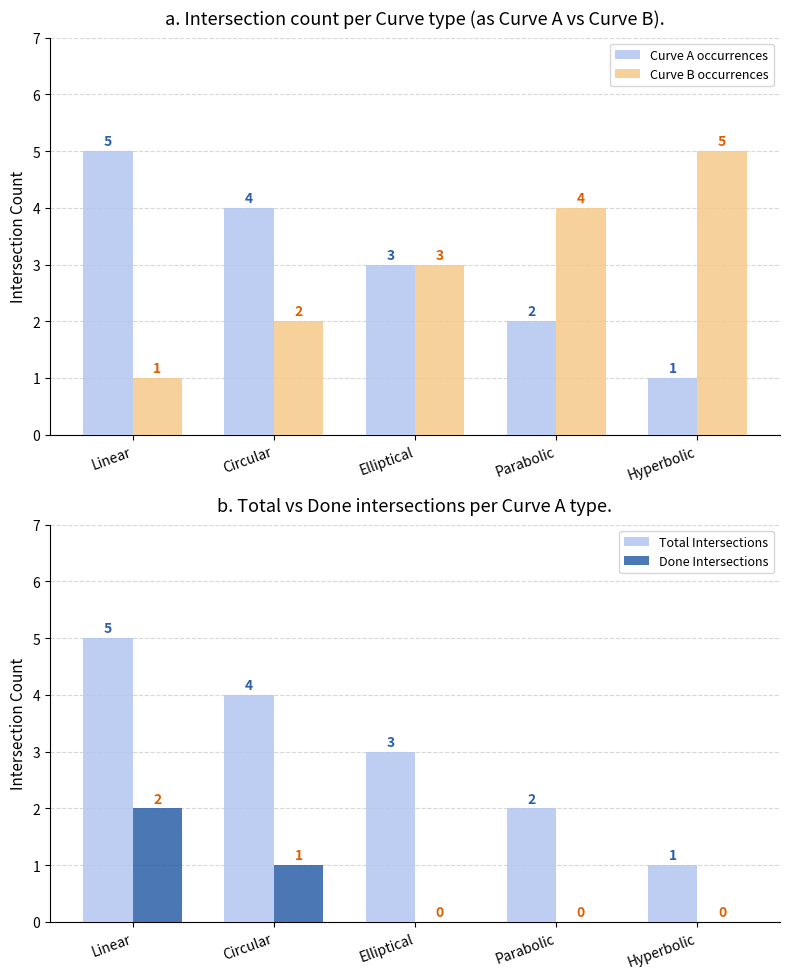

What is the difference between the maximum and second lowest values in the Curve A occurrences series?

3